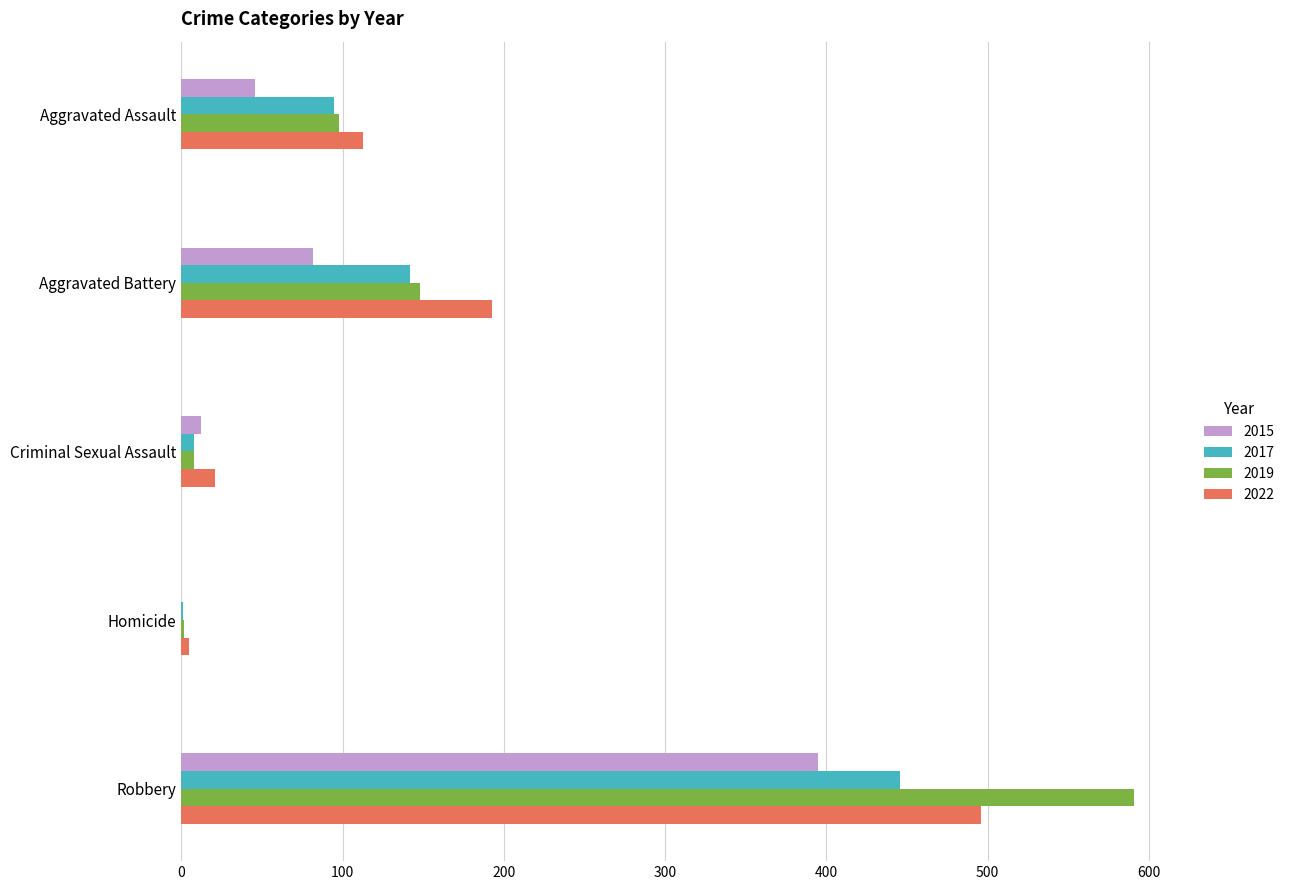

At which label does 2015 reach its peak?

Robbery